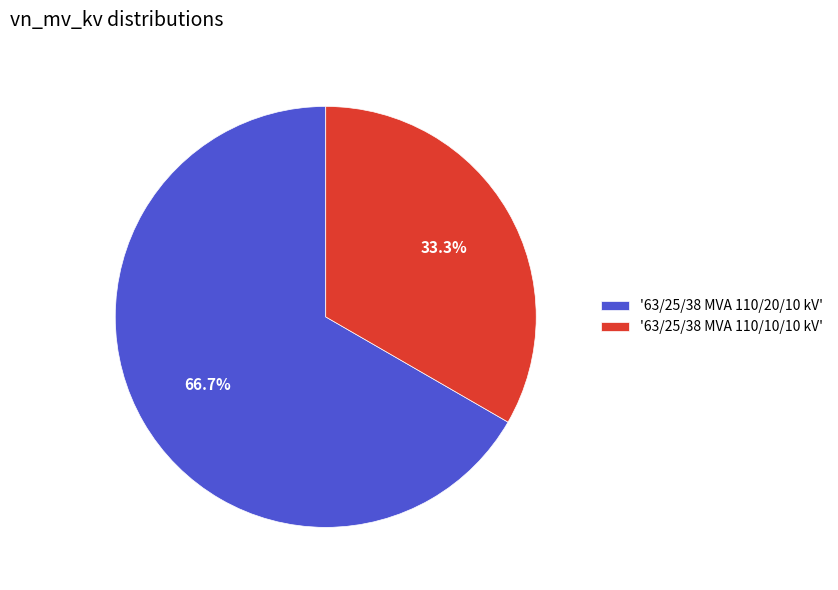

Which category has the smallest portion of the pie?

'63/25/38 MVA 110/10/10 kV'